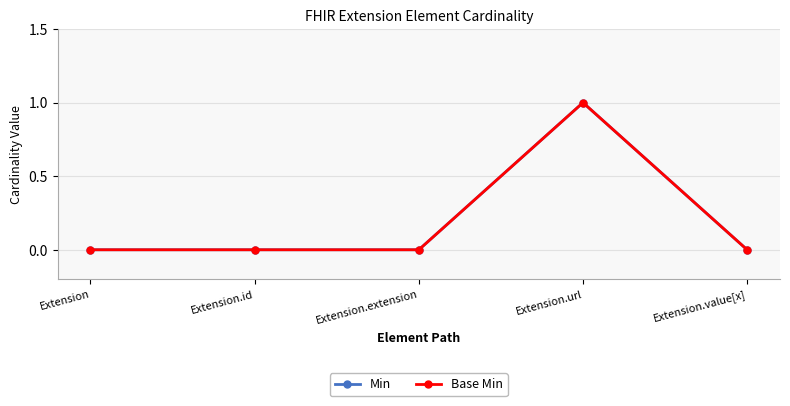

The value of Min at Extension is 0. True or false?

True